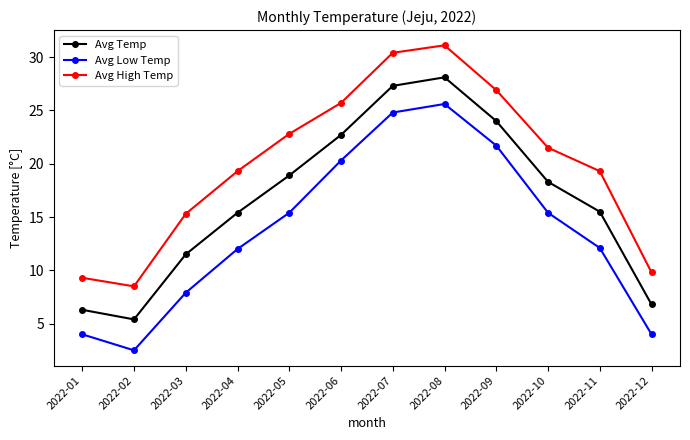

What is the difference between the second highest and second lowest values in the Avg Low Temp series?

20.8